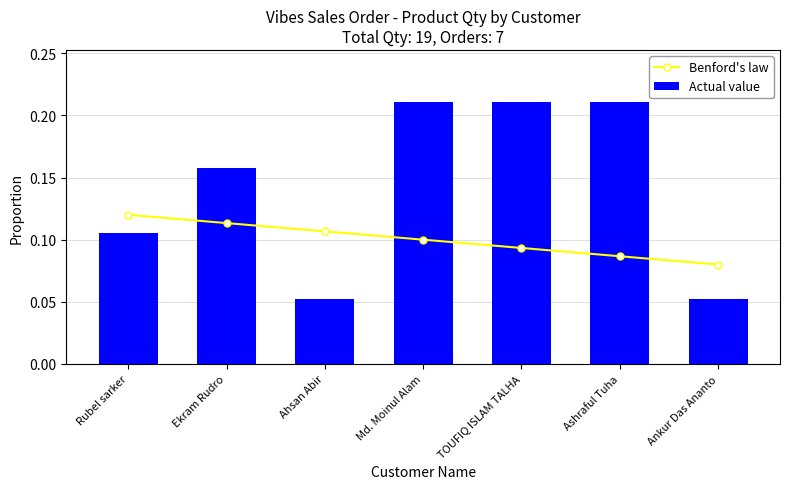

What is the difference between the highest and lowest values at Ahsan Abir?

0.1